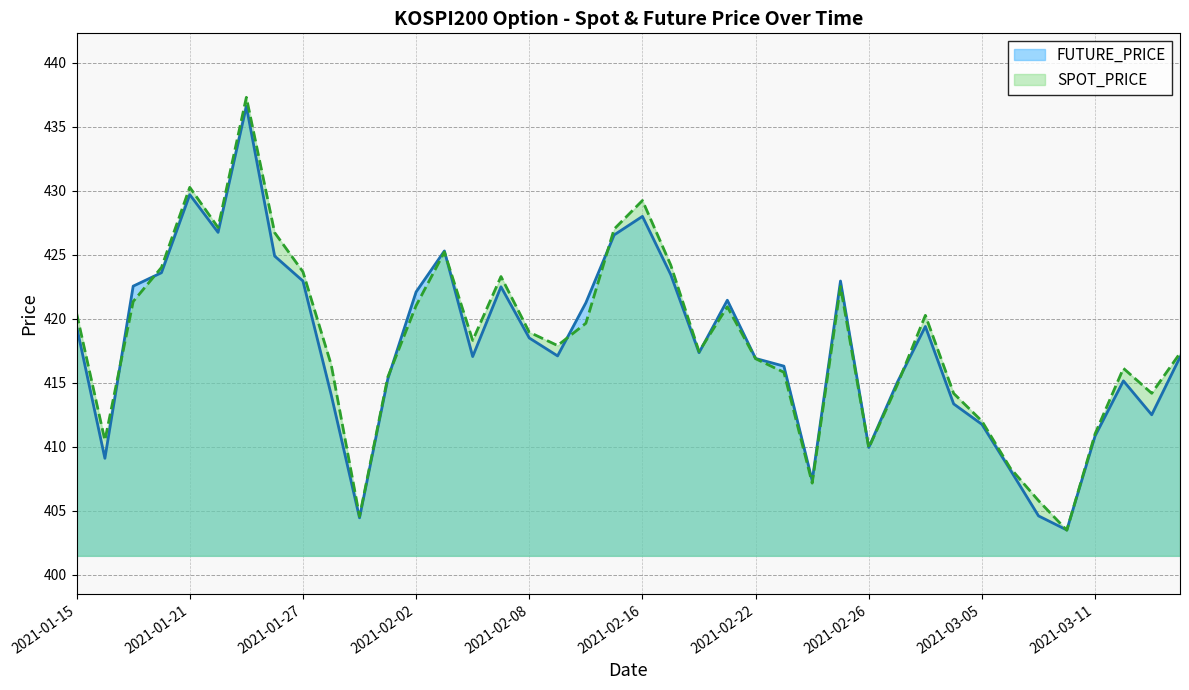

What is the spread (max minus min) of values at 2021-03-08?

0.1